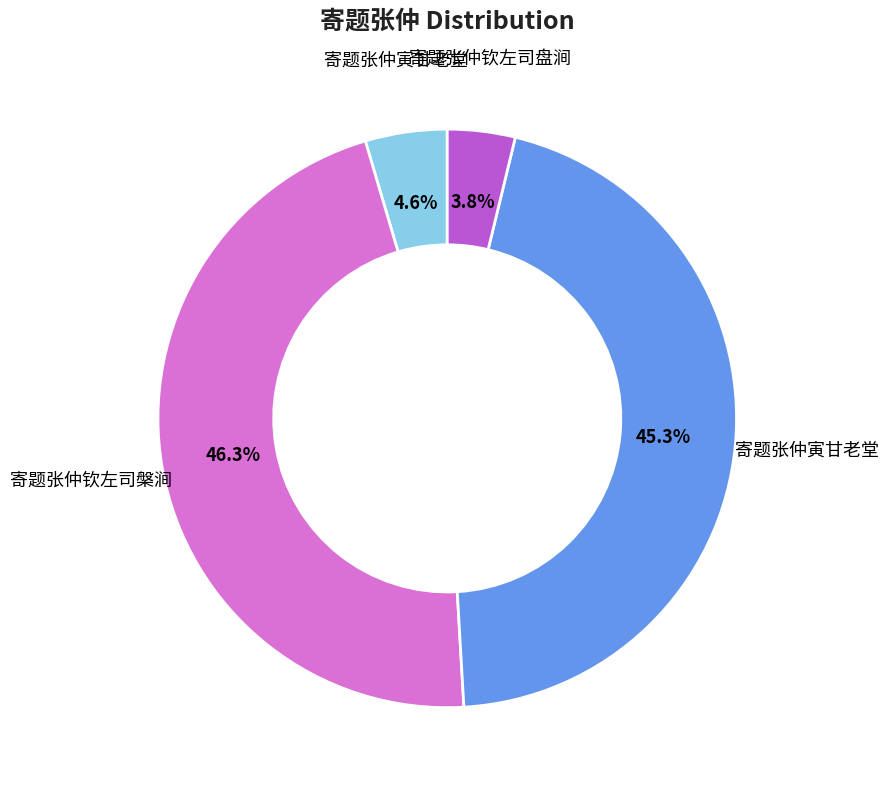

Is there a majority slice in this chart?

No